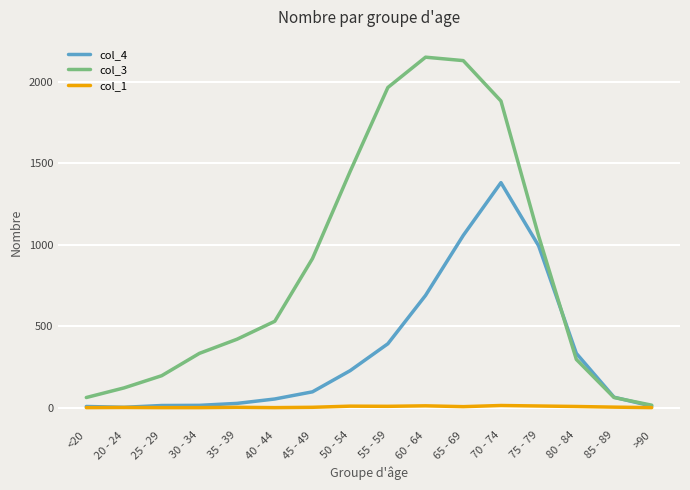

Rank the series at 40 - 44 from lowest to highest value.

col_1, col_4, col_3